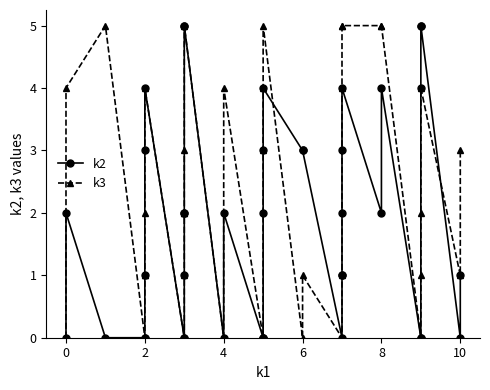

How many intersections are there between k3 and k2?

2